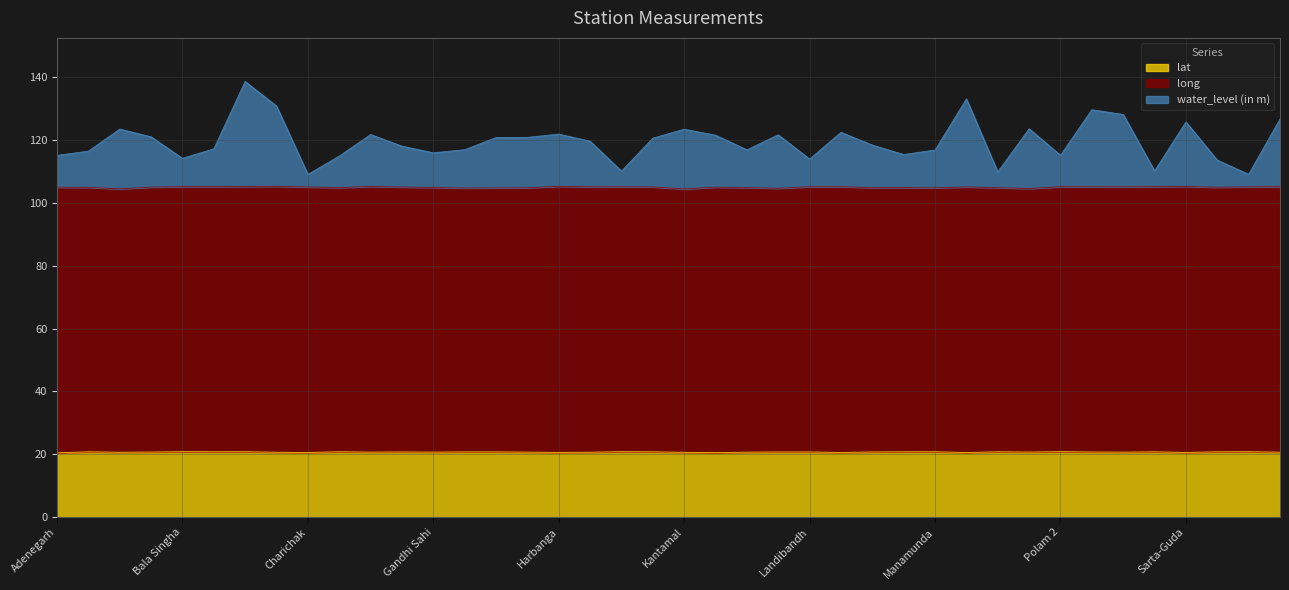

How many lat values are between 20 and 21?

40